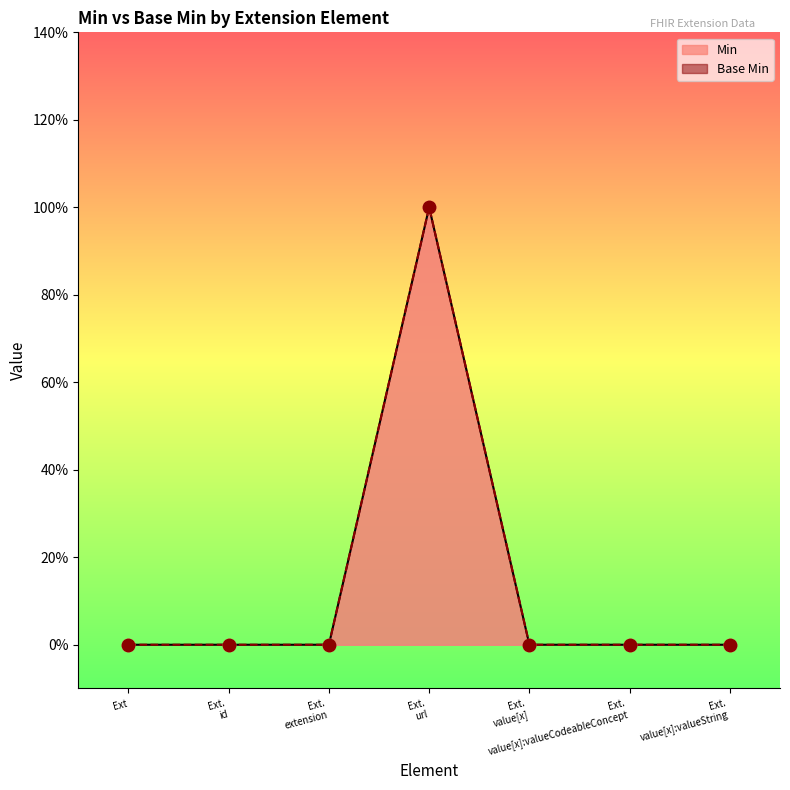

Which series has the widest spread of Y values?

Min